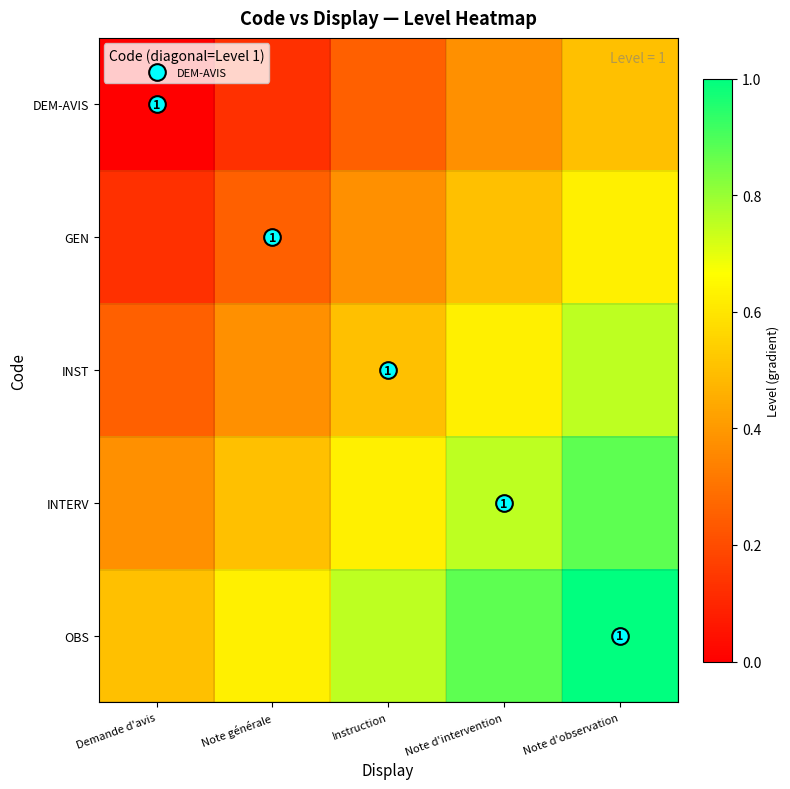

What is the maximum value for GEN?

0.6